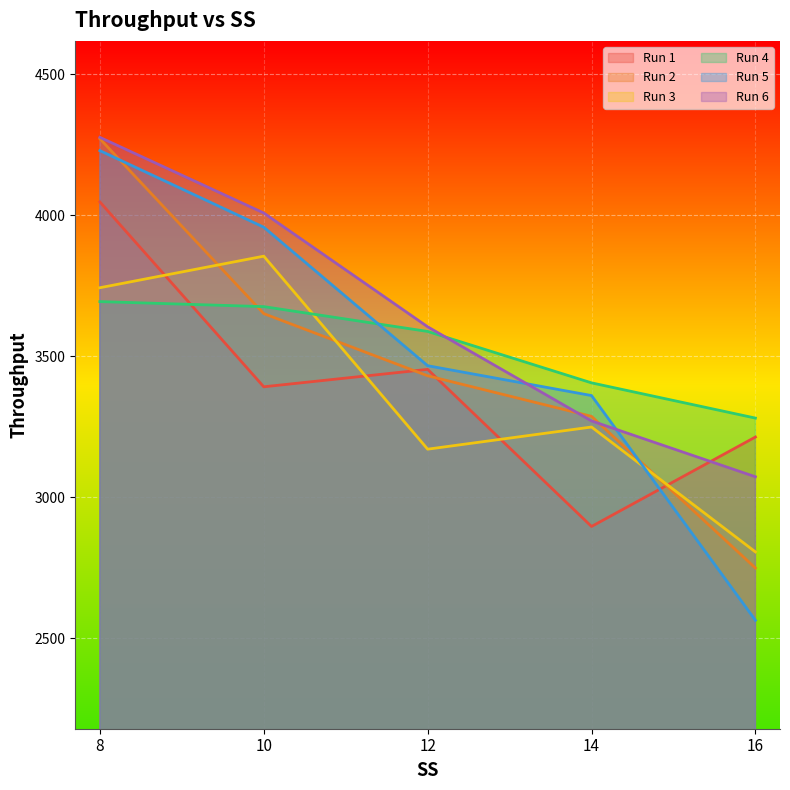

How many lines are shown in the chart?

6